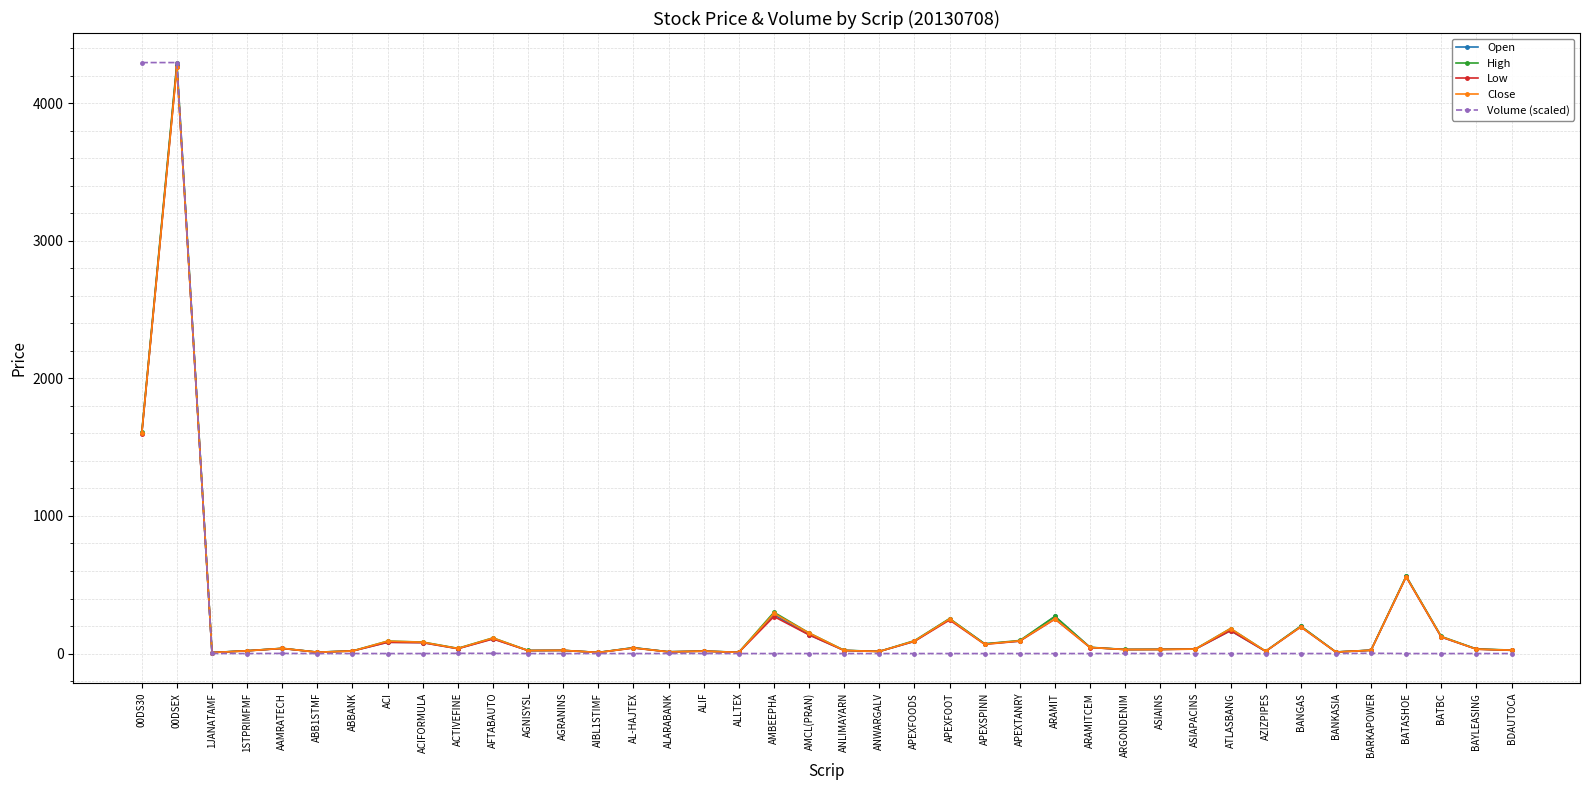

Is this an area chart (filled region under the line)?

No